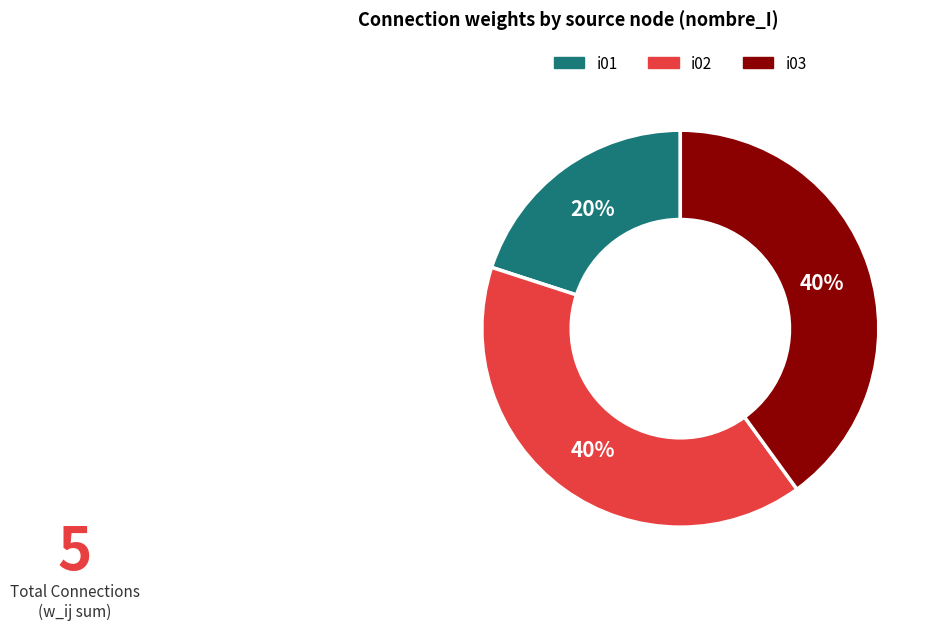

Is there a majority slice in this chart?

No